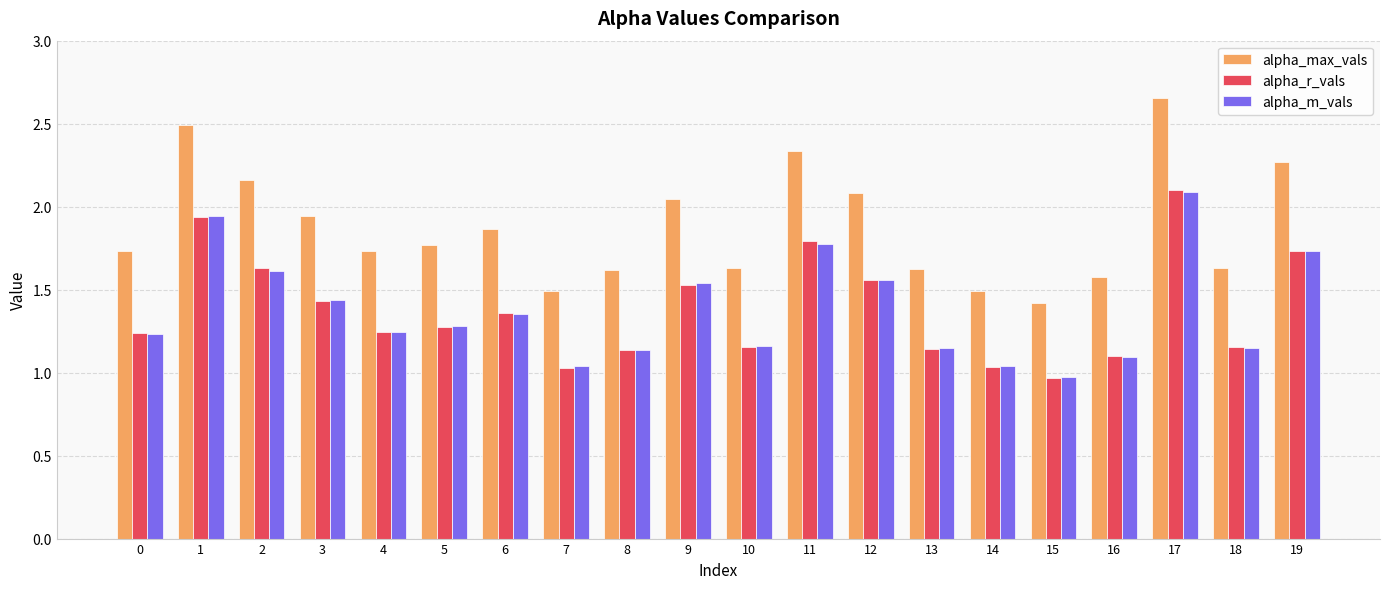

The alpha_max_vals series shows 2.6 at 10. True or false?

False